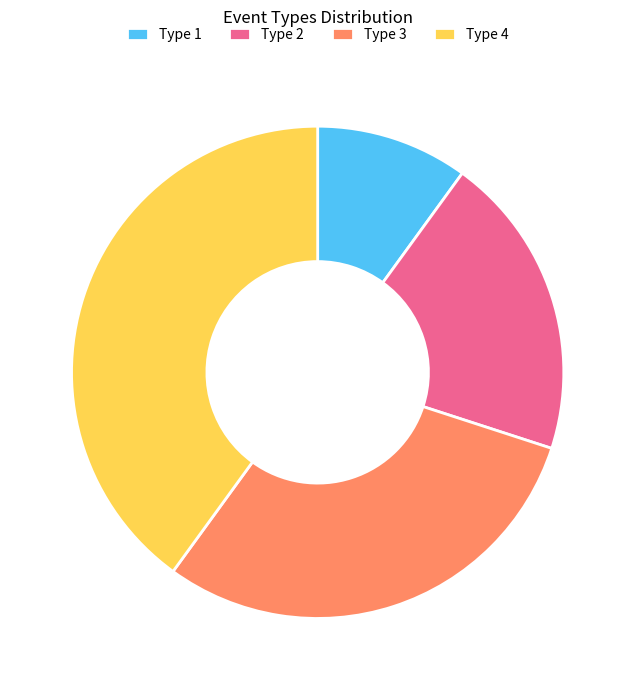

Does any single category account for the majority?

No